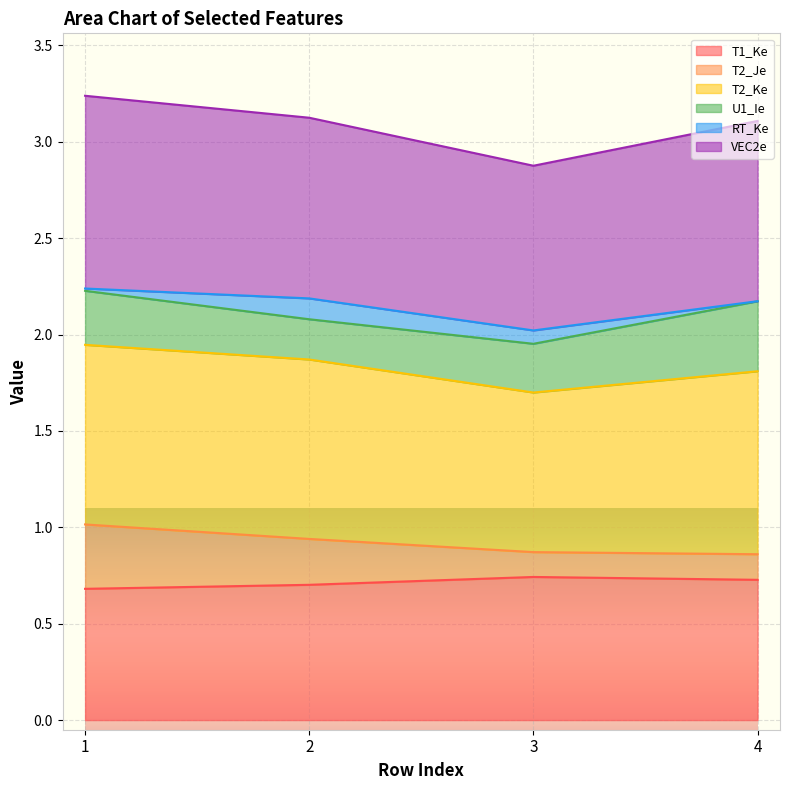

Which series changed the most between 3 and 4?

VEC2e